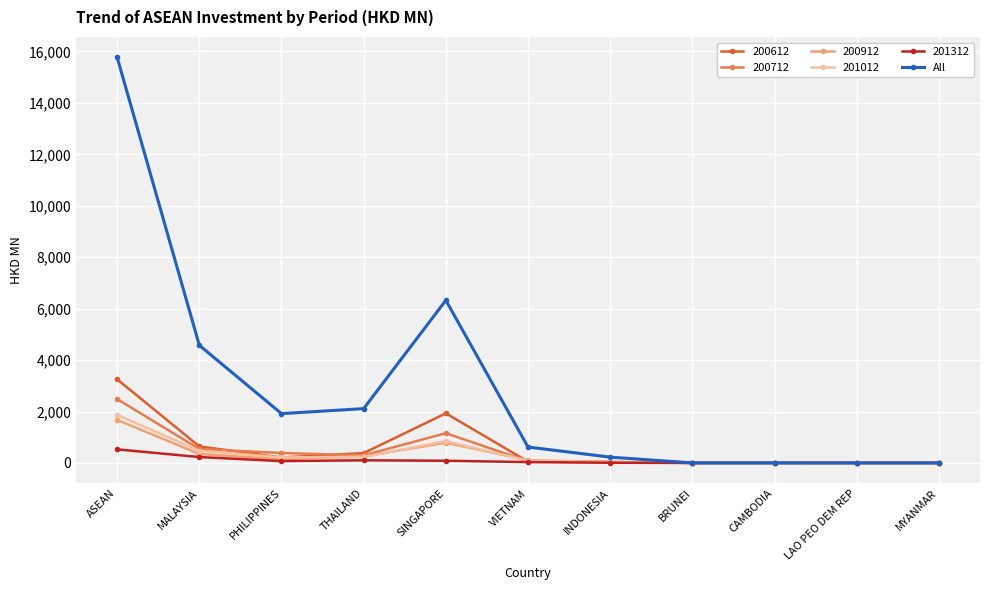

At which category does the chart reach its peak across all series?

ASEAN